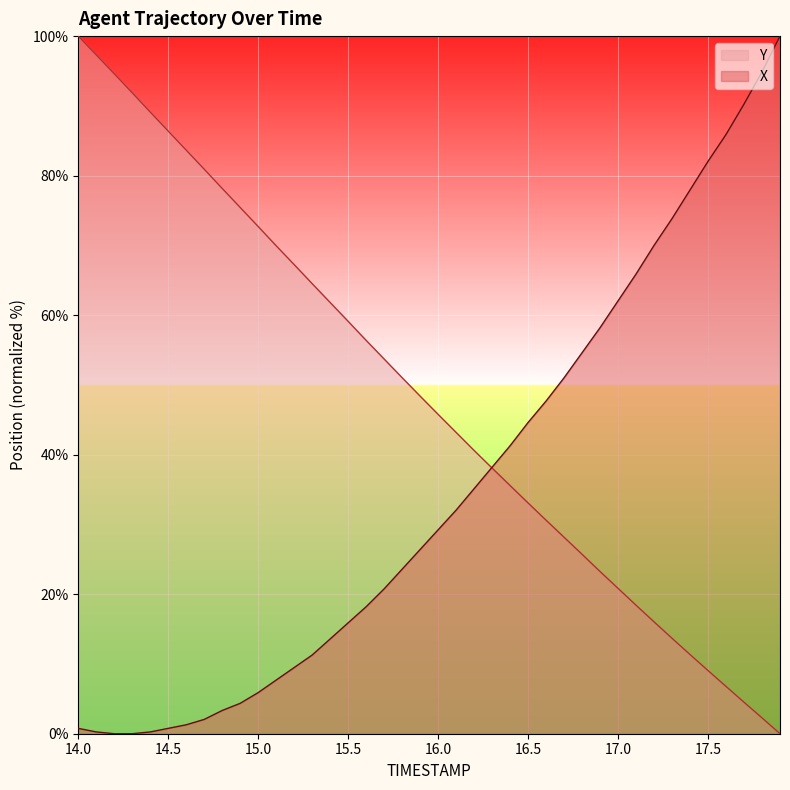

What is the sum of all Y values?

1929.2